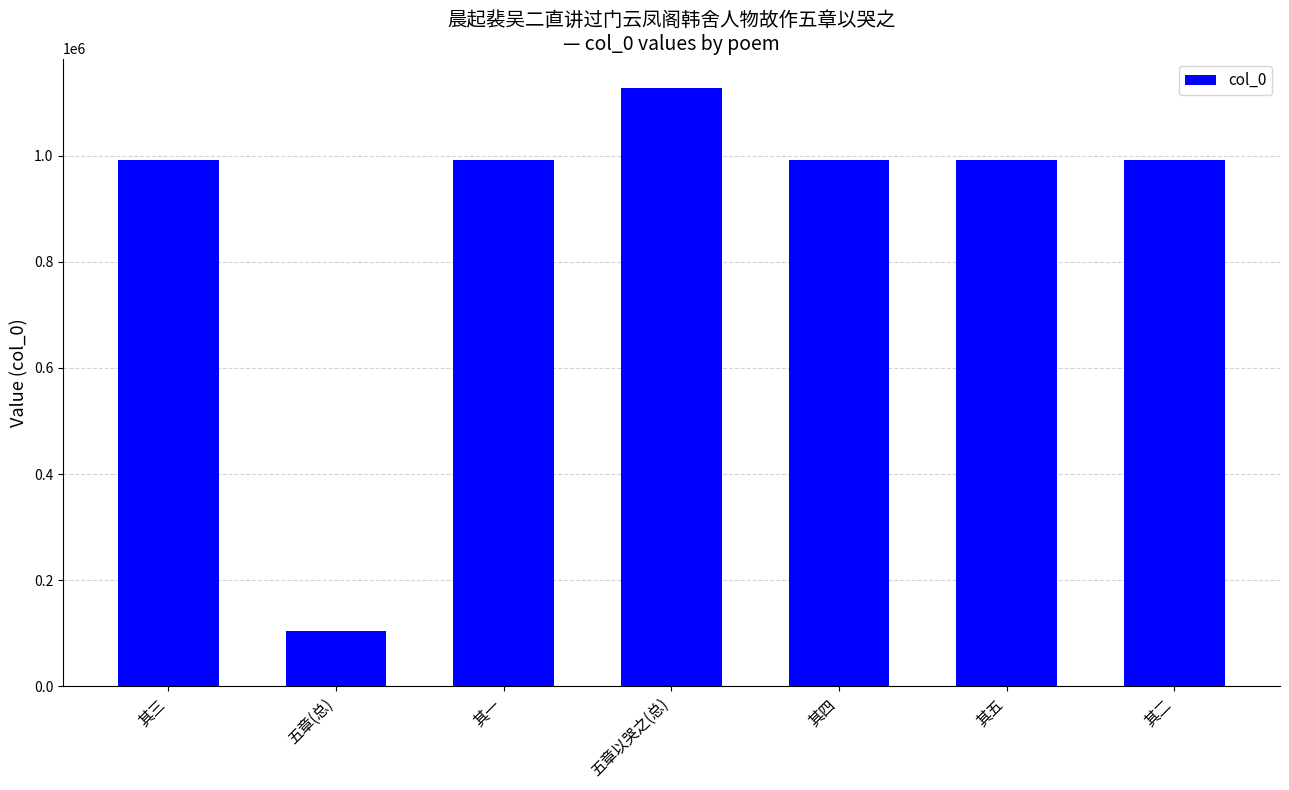

How many data points does each series have?

7